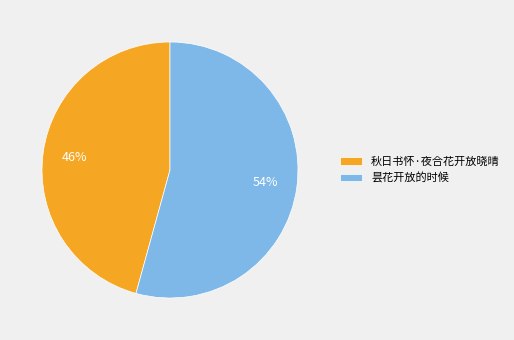

Rank the categories by value from lowest to highest.

秋日书怀·夜合花开放晓晴, 昙花开放的时候